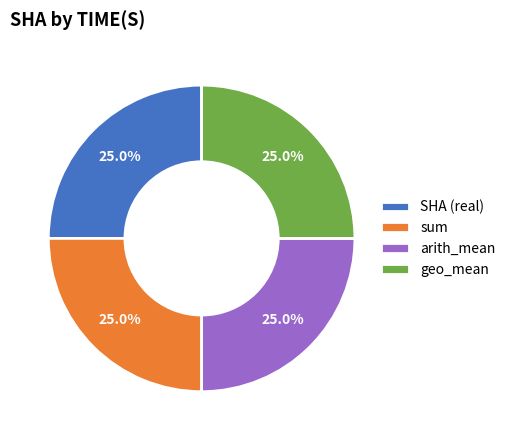

To the nearest percent, what percentage of the pie is sum?

25%